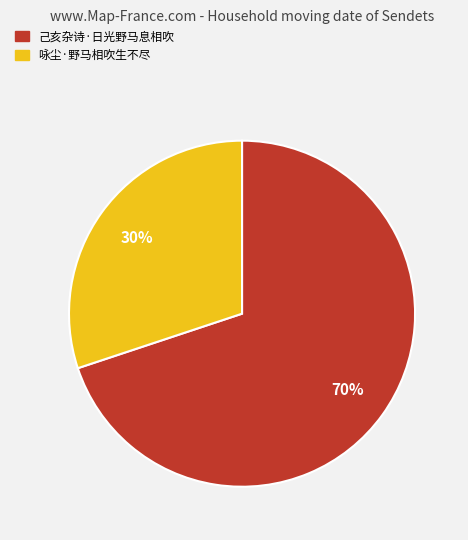

Is it true that 己亥杂诗·日光野马息相吹 is 78% of the pie?

False